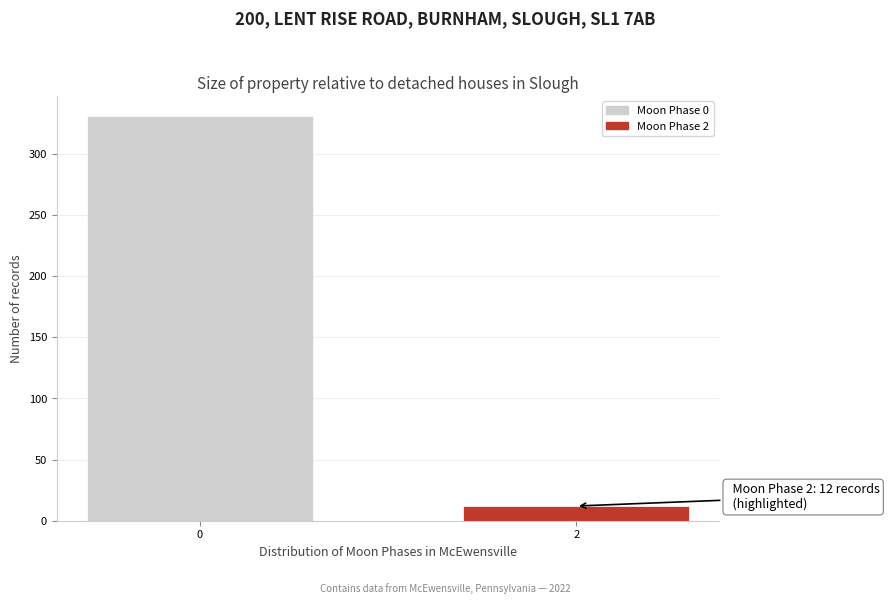

Reading left to right, transcribe all the data shown in this chart.

0=331	2=12